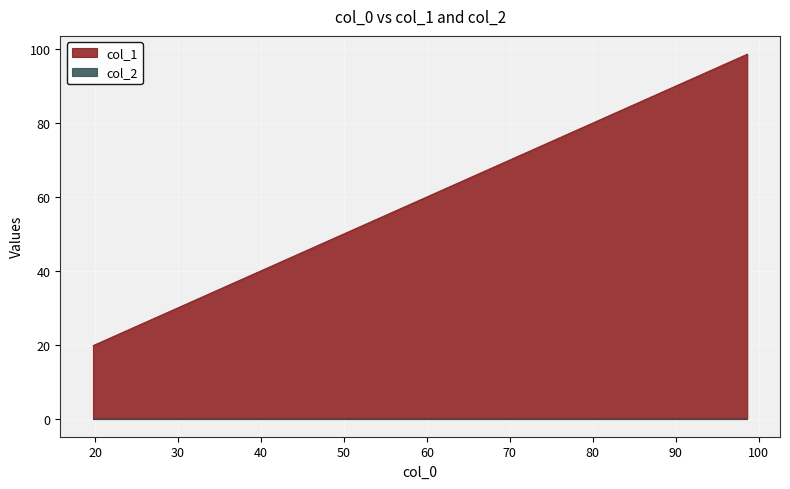

What is the label of the 2nd point from the right?

78.93137456081577